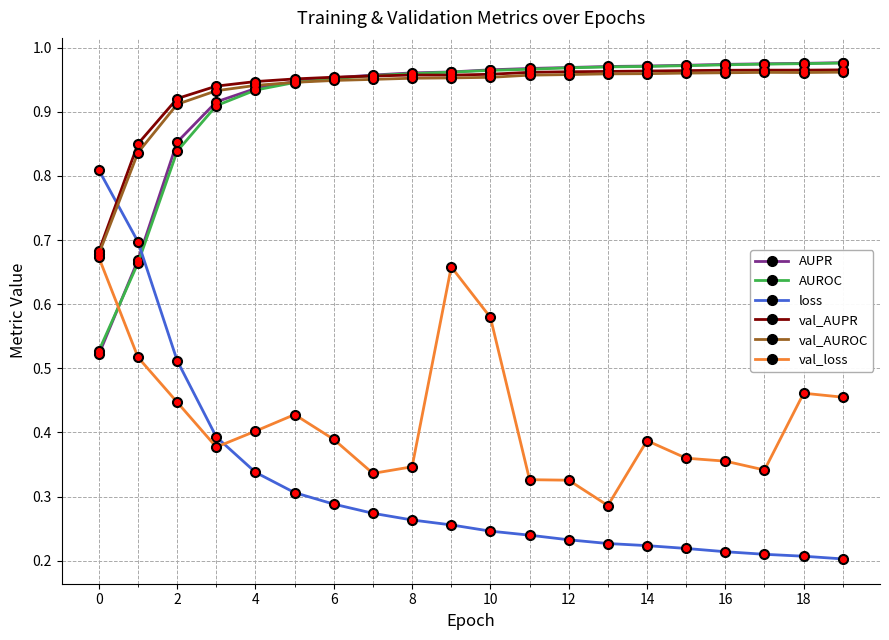

How many loss values are between 0 and 1?

20